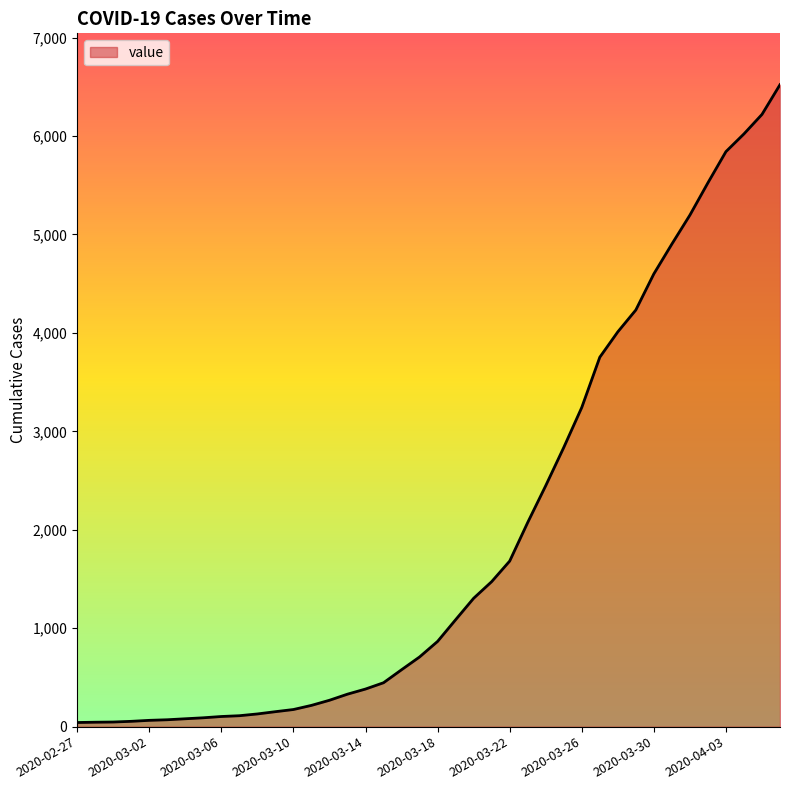

What is the average value?

1948